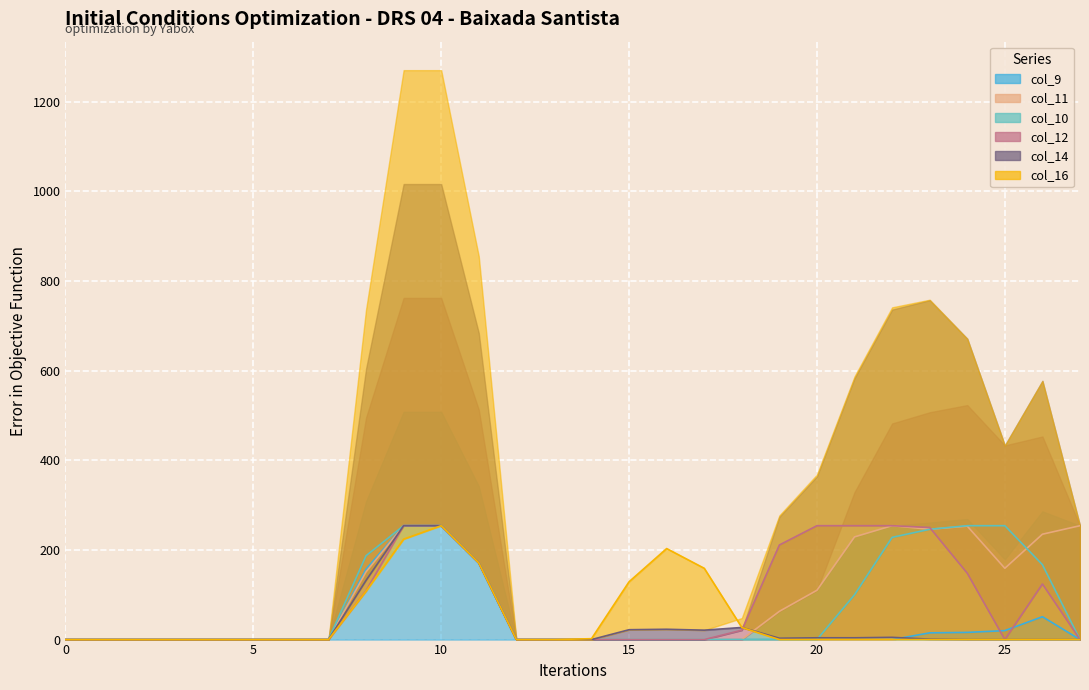

The col_16 series shows -87 at 23. True or false?

False